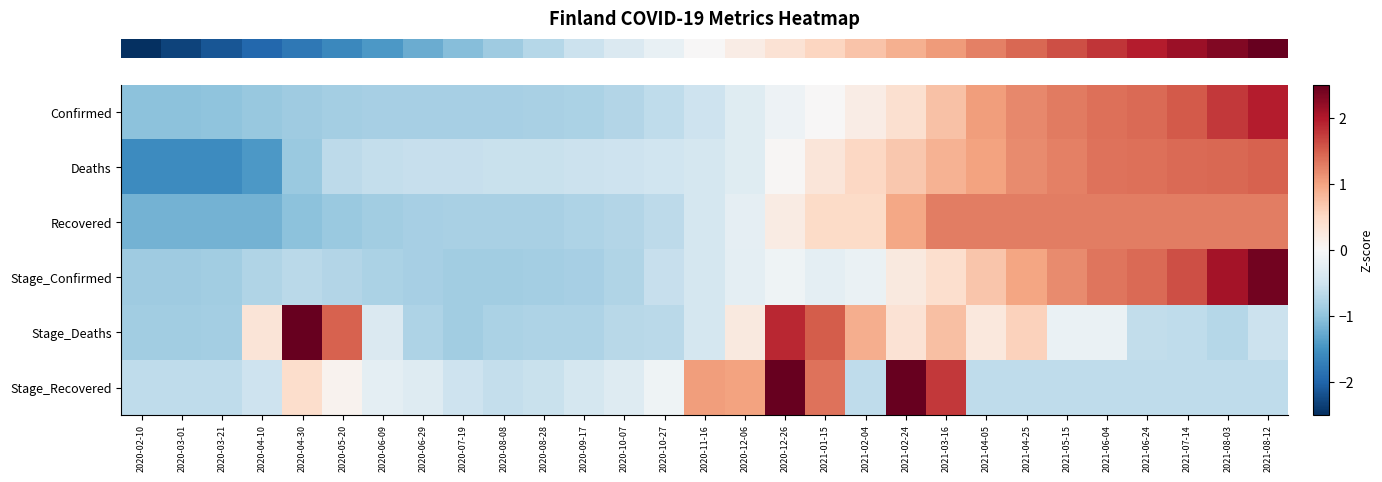

Reading left to right, what are all the values shown in this chart?

row_0: 2020-02-10=-1.0	2020-03-01=-1.0	2020-03-21=-1.0	2020-04-10=-0.9	2020-04-30=-0.9	2020-05-20=-0.9	2020-06-09=-0.8	2020-06-29=-0.8	2020-07-19=-0.8	2020-08-08=-0.8	2020-08-28=-0.8	2020-09-17=-0.8	2020-10-07=-0.7	2020-10-27=-0.6	2020-11-16=-0.5	2020-12-06=-0.3	2020-12-26=-0.1	2021-01-15=0.0	2021-02-04=0.2	2021-02-24=0.4	2021-03-16=0.7	2021-04-05=1.0	2021-04-25=1.2	2021-05-15=1.3	2021-06-04=1.4	2021-06-24=1.4	2021-07-14=1.5	2021-08-03=1.8	2021-08-12=2.0
row_1: 2020-02-10=-1.6	2020-03-01=-1.6	2020-03-21=-1.6	2020-04-10=-1.4	2020-04-30=-0.9	2020-05-20=-0.6	2020-06-09=-0.6	2020-06-29=-0.6	2020-07-19=-0.6	2020-08-08=-0.6	2020-08-28=-0.6	2020-09-17=-0.5	2020-10-07=-0.5	2020-10-27=-0.5	2020-11-16=-0.4	2020-12-06=-0.3	2020-12-26=0.0	2021-01-15=0.3	2021-02-04=0.5	2021-02-24=0.7	2021-03-16=0.9	2021-04-05=1.0	2021-04-25=1.2	2021-05-15=1.3	2021-06-04=1.4	2021-06-24=1.4	2021-07-14=1.4	2021-08-03=1.4	2021-08-12=1.5
row_2: 2020-02-10=-1.2	2020-03-01=-1.2	2020-03-21=-1.2	2020-04-10=-1.2	2020-04-30=-1.0	2020-05-20=-0.9	2020-06-09=-0.9	2020-06-29=-0.8	2020-07-19=-0.8	2020-08-08=-0.8	2020-08-28=-0.8	2020-09-17=-0.8	2020-10-07=-0.7	2020-10-27=-0.7	2020-11-16=-0.4	2020-12-06=-0.2	2020-12-26=0.2	2021-01-15=0.5	2021-02-04=0.5	2021-02-24=1.0	2021-03-16=1.3	2021-04-05=1.3	2021-04-25=1.3	2021-05-15=1.3	2021-06-04=1.3	2021-06-24=1.3	2021-07-14=1.3	2021-08-03=1.3	2021-08-12=1.3
row_3: 2020-02-10=-0.9	2020-03-01=-0.9	2020-03-21=-0.9	2020-04-10=-0.8	2020-04-30=-0.7	2020-05-20=-0.7	2020-06-09=-0.8	2020-06-29=-0.8	2020-07-19=-0.9	2020-08-08=-0.9	2020-08-28=-0.9	2020-09-17=-0.8	2020-10-07=-0.7	2020-10-27=-0.6	2020-11-16=-0.4	2020-12-06=-0.2	2020-12-26=-0.1	2021-01-15=-0.2	2021-02-04=-0.2	2021-02-24=0.2	2021-03-16=0.4	2021-04-05=0.7	2021-04-25=1.0	2021-05-15=1.2	2021-06-04=1.3	2021-06-24=1.4	2021-07-14=1.6	2021-08-03=2.1	2021-08-12=2.4
row_4: 2020-02-10=-0.9	2020-03-01=-0.9	2020-03-21=-0.8	2020-04-10=0.3	2020-04-30=3.3	2020-05-20=1.5	2020-06-09=-0.4	2020-06-29=-0.8	2020-07-19=-0.9	2020-08-08=-0.8	2020-08-28=-0.8	2020-09-17=-0.8	2020-10-07=-0.7	2020-10-27=-0.7	2020-11-16=-0.4	2020-12-06=0.2	2020-12-26=1.9	2021-01-15=1.5	2021-02-04=0.9	2021-02-24=0.4	2021-03-16=0.7	2021-04-05=0.3	2021-04-25=0.6	2021-05-15=-0.2	2021-06-04=-0.2	2021-06-24=-0.6	2021-07-14=-0.6	2021-08-03=-0.7	2021-08-12=-0.5
row_5: 2020-02-10=-0.6	2020-03-01=-0.6	2020-03-21=-0.6	2020-04-10=-0.5	2020-04-30=0.4	2020-05-20=0.1	2020-06-09=-0.2	2020-06-29=-0.3	2020-07-19=-0.5	2020-08-08=-0.6	2020-08-28=-0.5	2020-09-17=-0.4	2020-10-07=-0.3	2020-10-27=-0.1	2020-11-16=1.0	2020-12-06=1.0	2020-12-26=2.5	2021-01-15=1.4	2021-02-04=-0.6	2021-02-24=3.0	2021-03-16=1.8	2021-04-05=-0.6	2021-04-25=-0.6	2021-05-15=-0.6	2021-06-04=-0.6	2021-06-24=-0.6	2021-07-14=-0.6	2021-08-03=-0.6	2021-08-12=-0.6